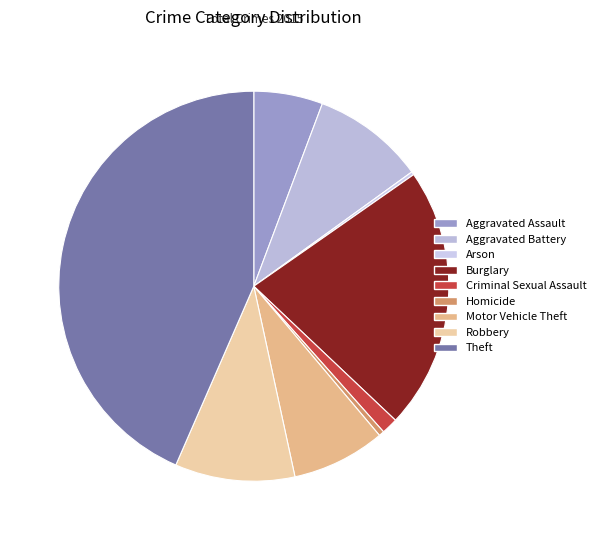

Which slice is the smallest?

Arson